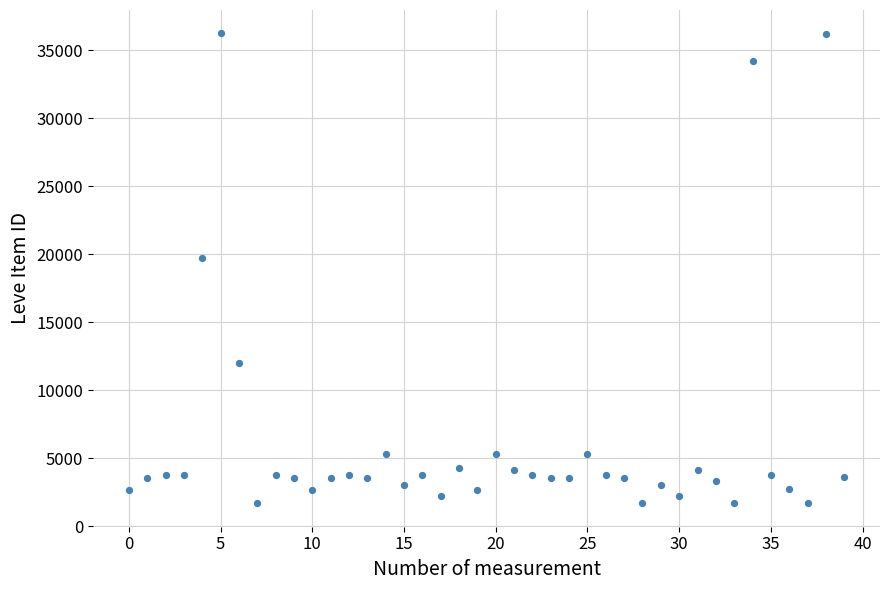

What Y value in the scatter plot is closest to 18967?

19744